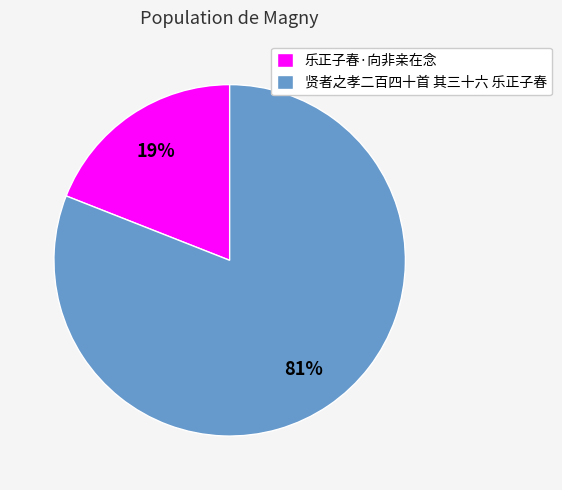

True or false: 乐正子春·向非亲在念 accounts for 19% of the total.

True